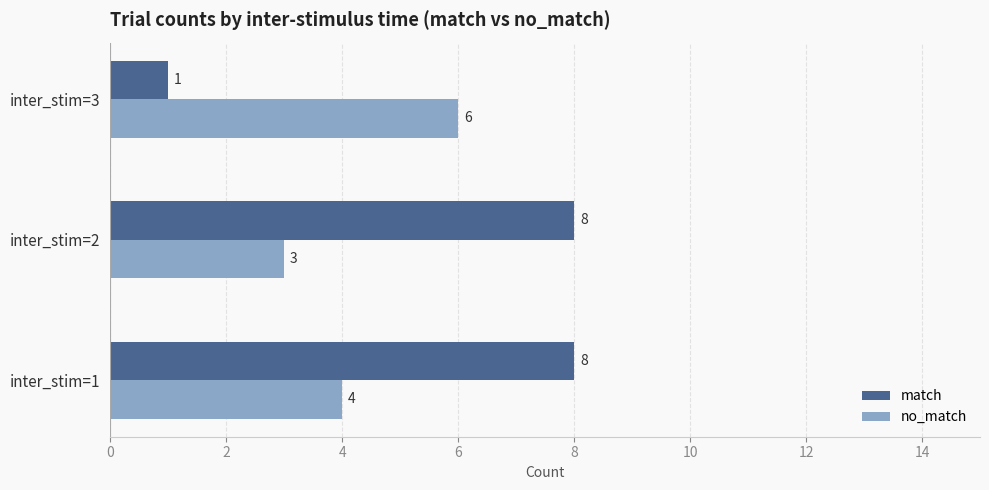

List the series in order of their peak value, lowest first.

no_match, match